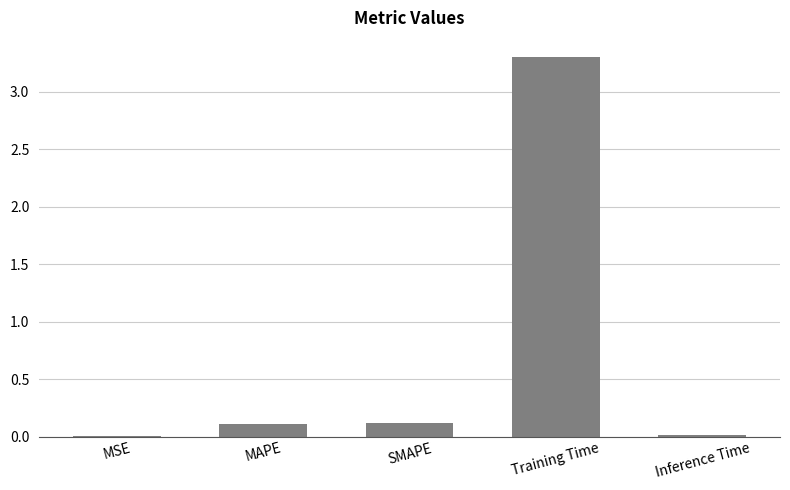

Are the bars horizontal?

No